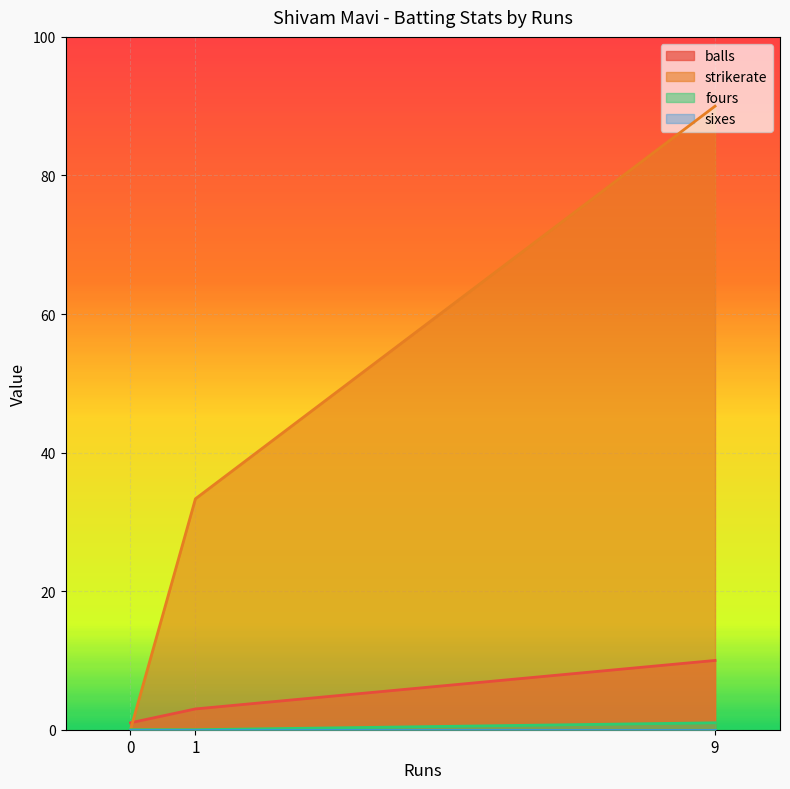

List the labels in order of strikerate value, smallest first.

0, 1, 9